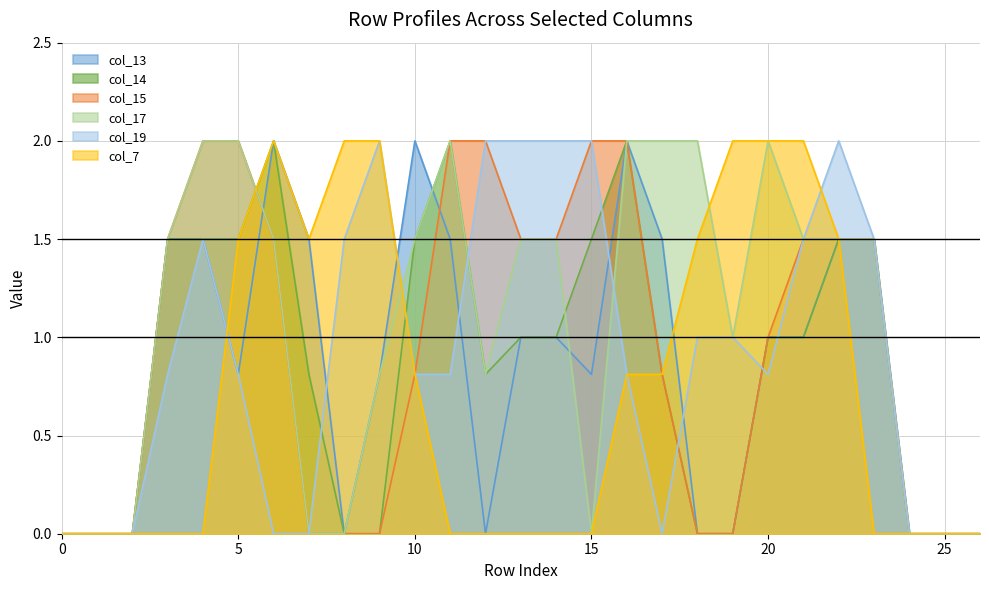

What is the spread (max minus min) of values at 15?

2.0